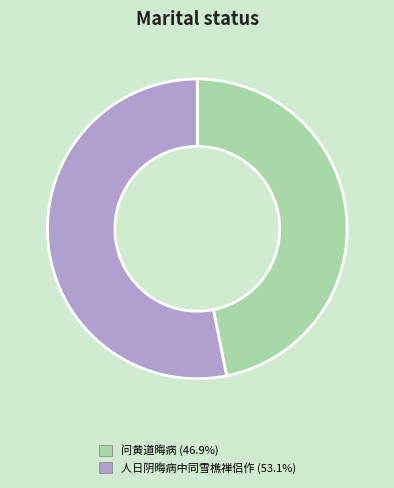

Does 人日阴晦病中同雪樵禅侣作 account for over 50% of the chart?

Yes